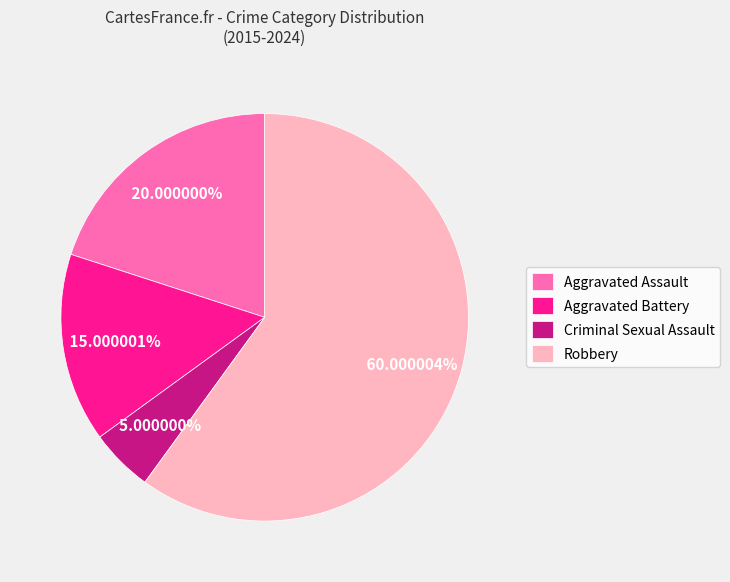

What is the ratio of the value at Robbery to the value at Criminal Sexual Assault?

12.0